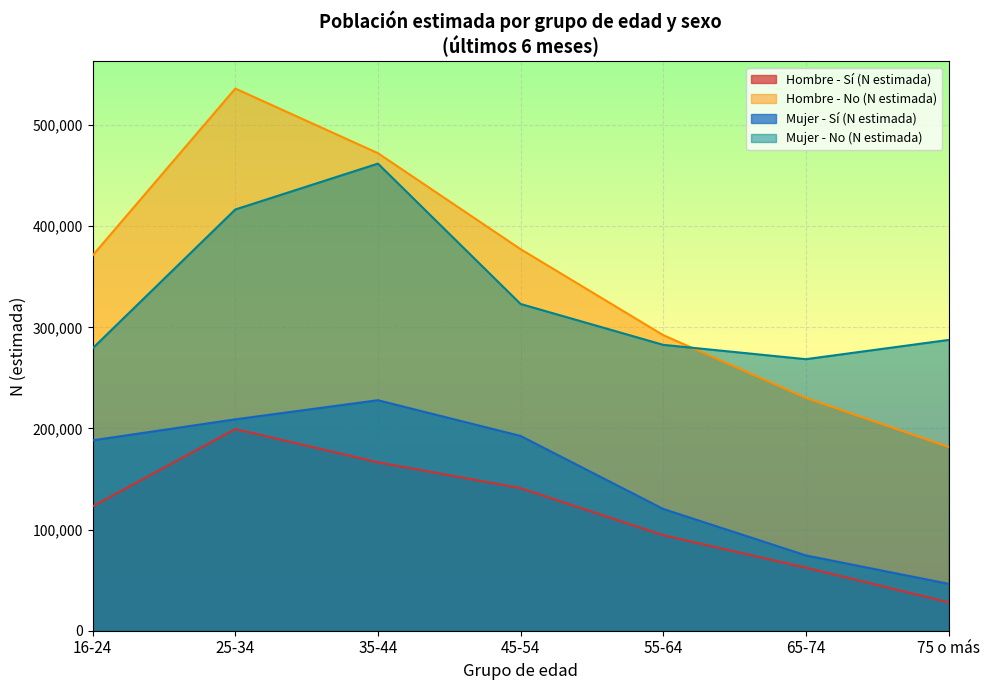

The value of Hombre - Sí (N estimada) at 45-54 is 231177. True or false?

False